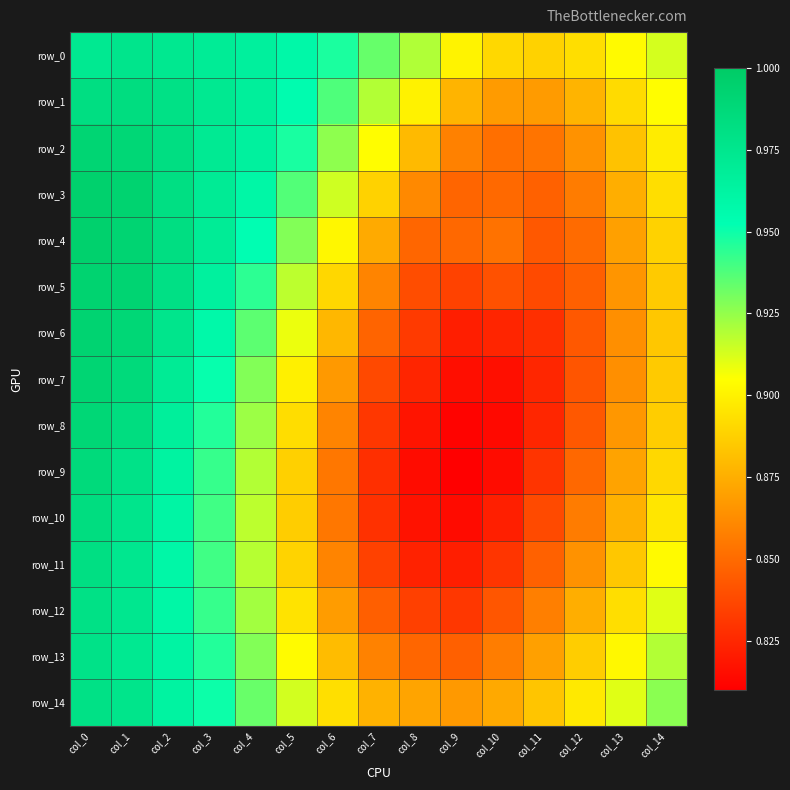

Read the row_13 value at col_13.

0.9